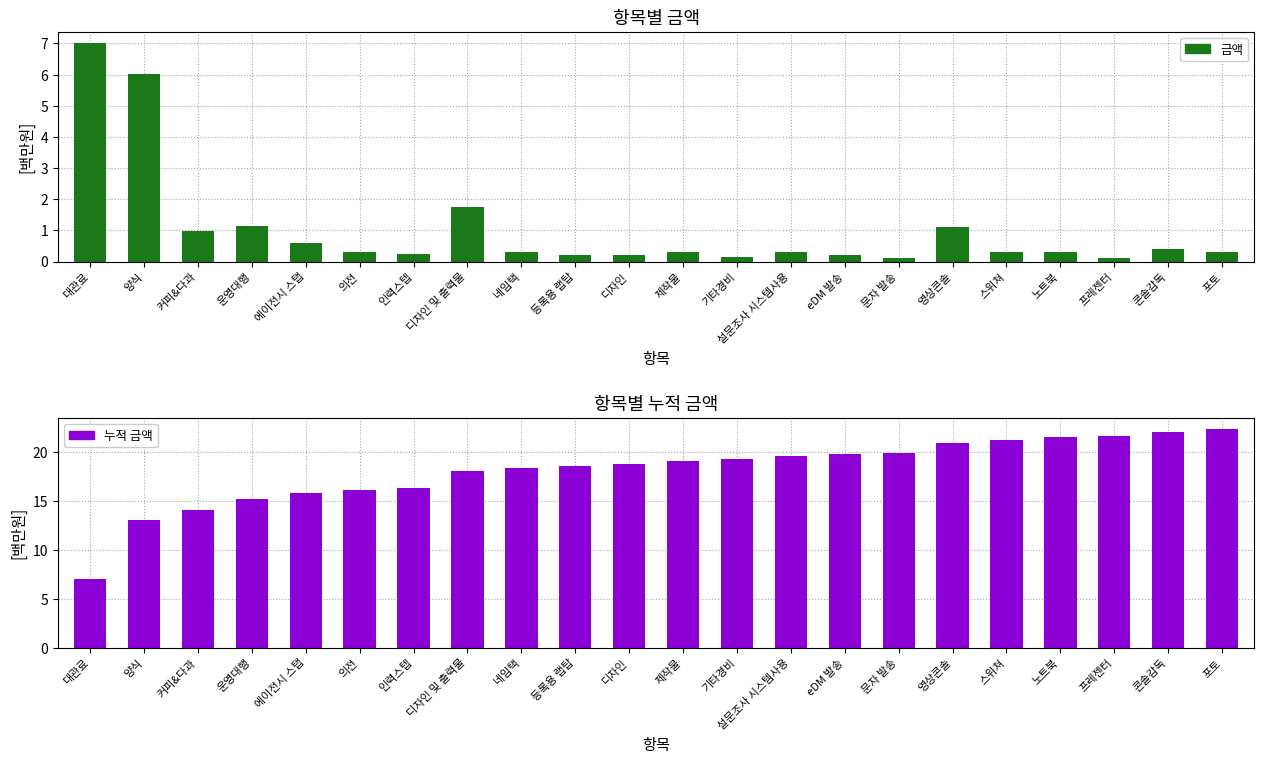

At which label does 금액 reach its peak?

대관료